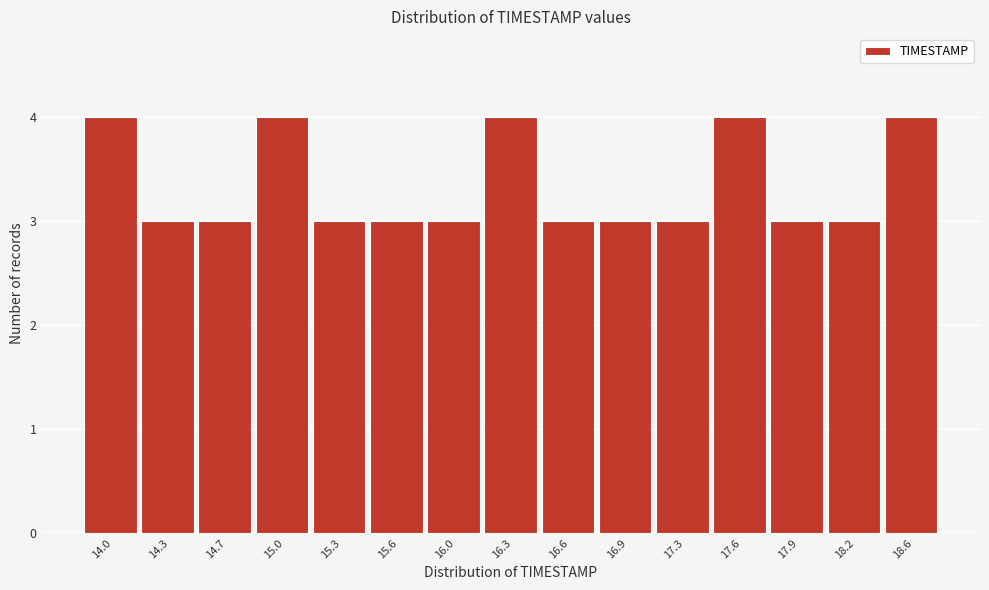

Reading right to left, transcribe all the data shown in this chart.

4	3	3	4	3	3	3	4	3	3	3	4	3	3	4